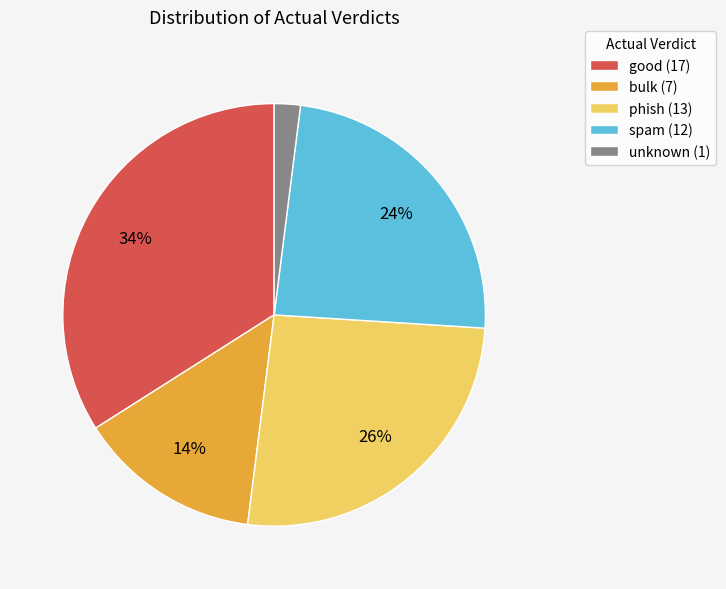

To the nearest percent, what percentage of the pie is good?

34%